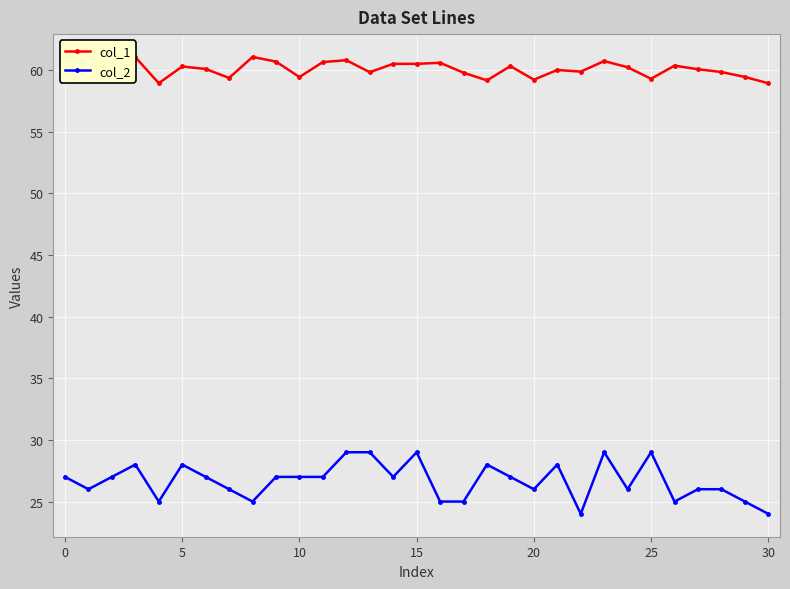

List the series in order of their overall mean, lowest first.

col_2, col_1